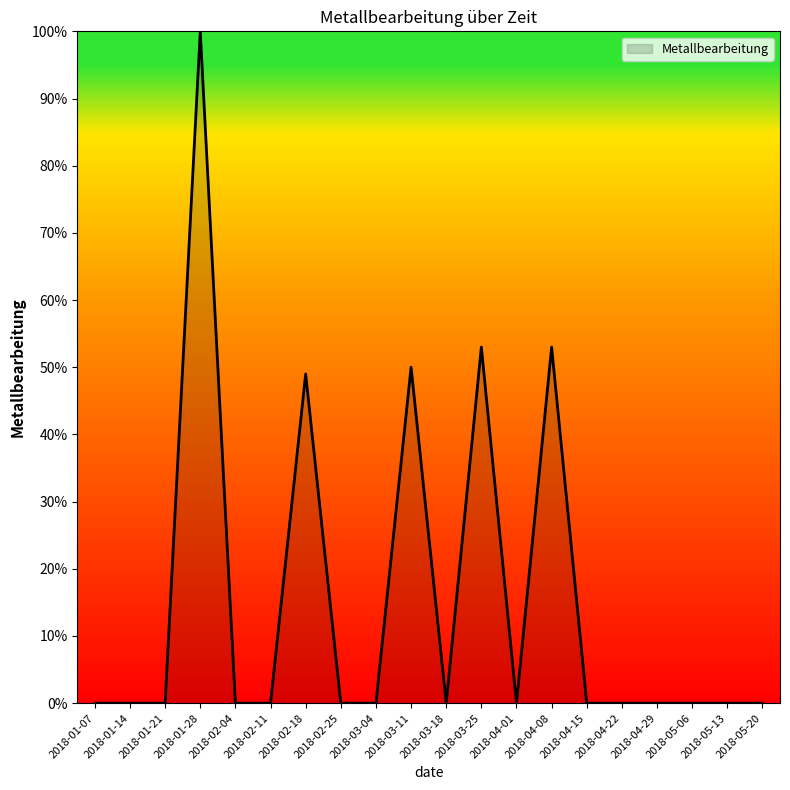

True or false: the data shows 0 at 2018-04-29.

True